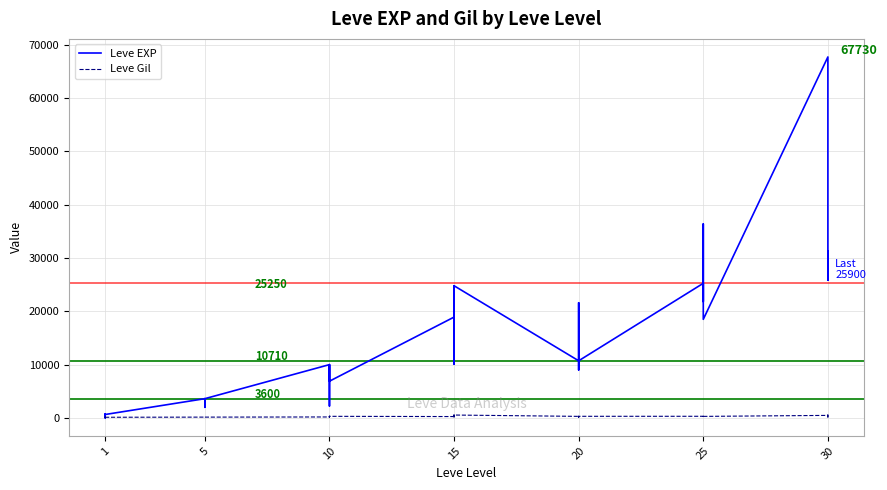

Reading right to left, list all the values displayed in this chart.

Leve EXP: 25900	31330	25900	67730	18490	36390	25250	21830	25250	25250	10710	8990	21600	18290	12960	10710	24790	13040	10100	24790	13040	18910	6880	9990	2230	7880	7880	9990	3600	1980	3600	3040	2230	3600	630	630	720	450	1	630
Leve Gil: 355	151	532	463	277	485	298	268	252	296	292	105	290	192	166	280	529	173	223	529	173	245	288	293	168	250	288	168	139	140	139	169	170	139	112	113	112	112	116	113